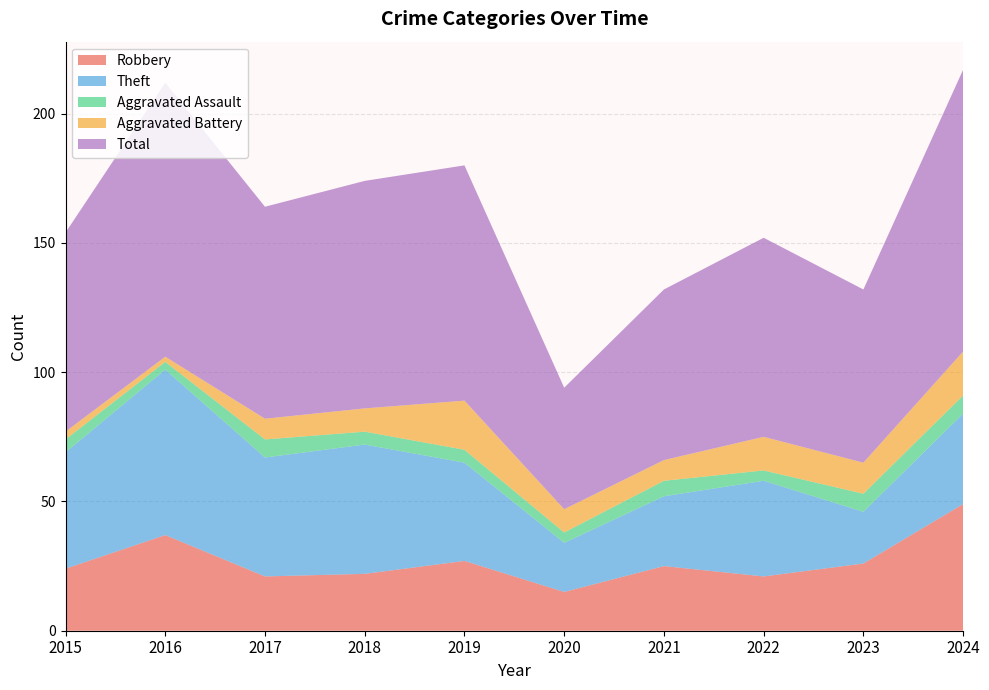

Reading left to right, list all the values displayed in this chart.

Robbery: 24	37	21	22	27	15	25	21	26	49
Theft: 45	64	46	50	38	19	27	37	20	35
Aggravated Assault: 5	3	7	5	5	4	6	4	7	7
Aggravated Battery: 3	2	8	9	19	9	8	13	12	17
Total: 77	106	82	88	91	47	66	77	67	109